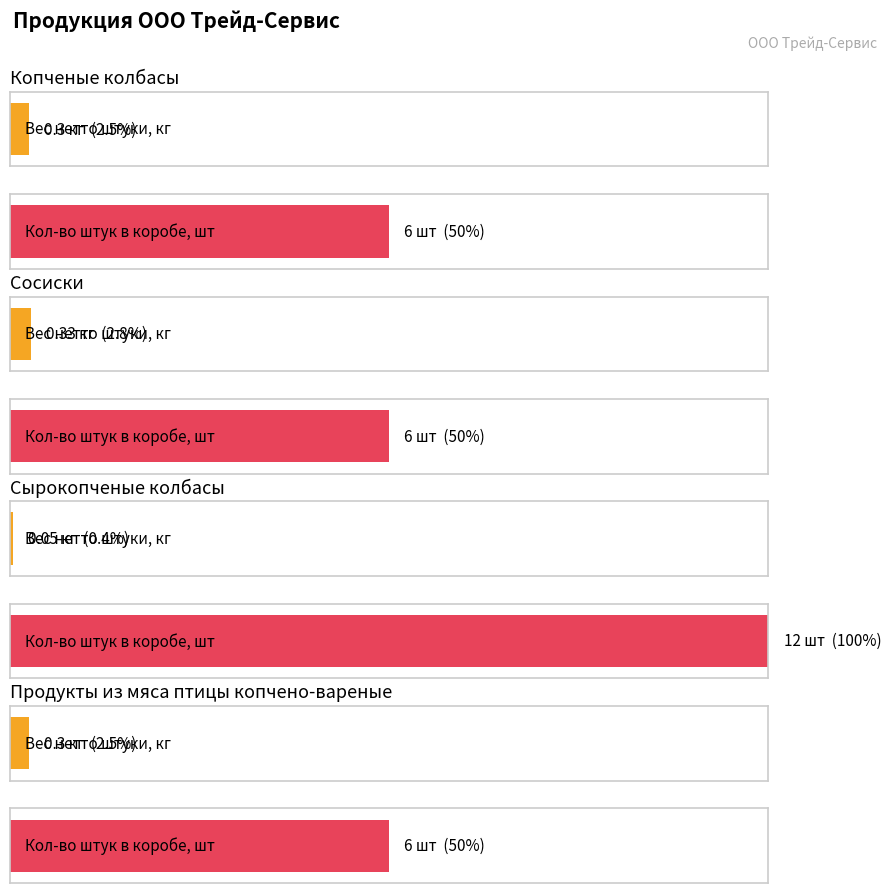

What are all the series names shown in the legend?

Вес нетто штуки, кг, Кол-во штук в коробе, шт